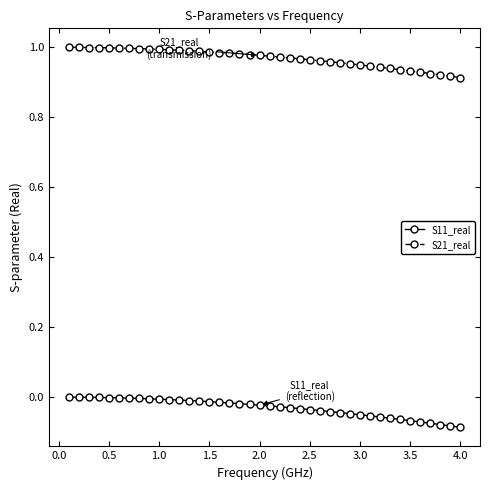

List the series in order of their overall mean, highest first.

S21_real, S11_real